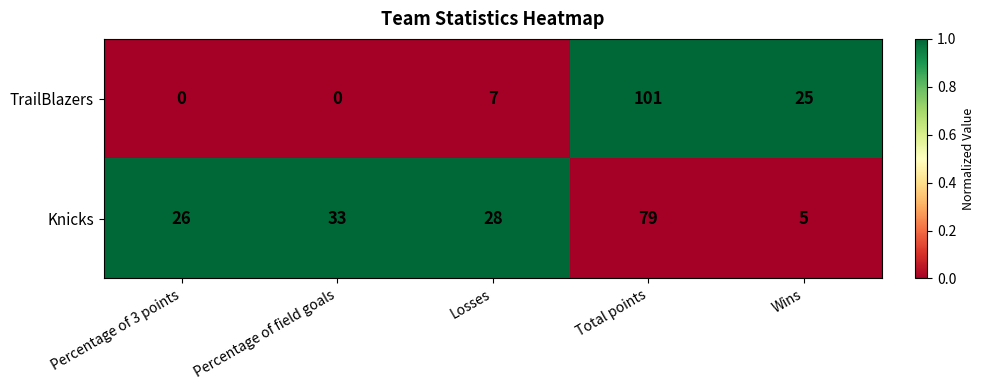

Is it true that Knicks equals 38 at Percentage of 3 points?

False